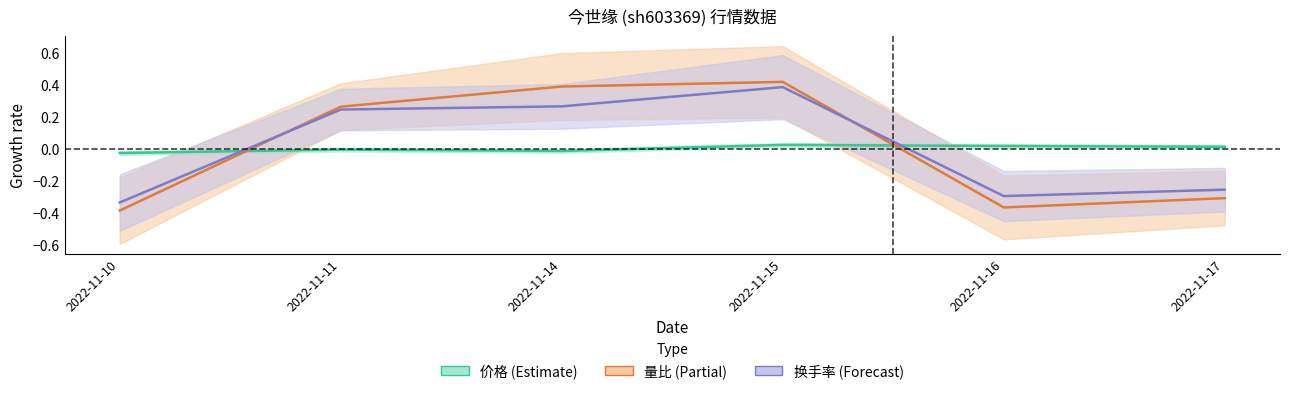

Where do 价格 and 量比 first cross each other?

2022-11-10 and 2022-11-11